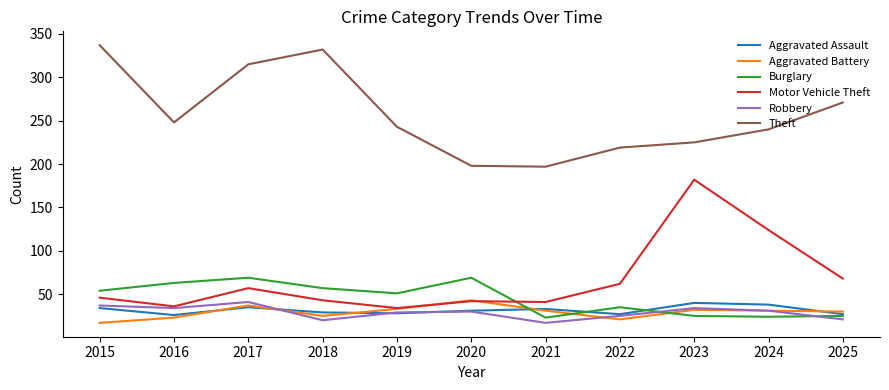

What is the maximum value for Theft?

337